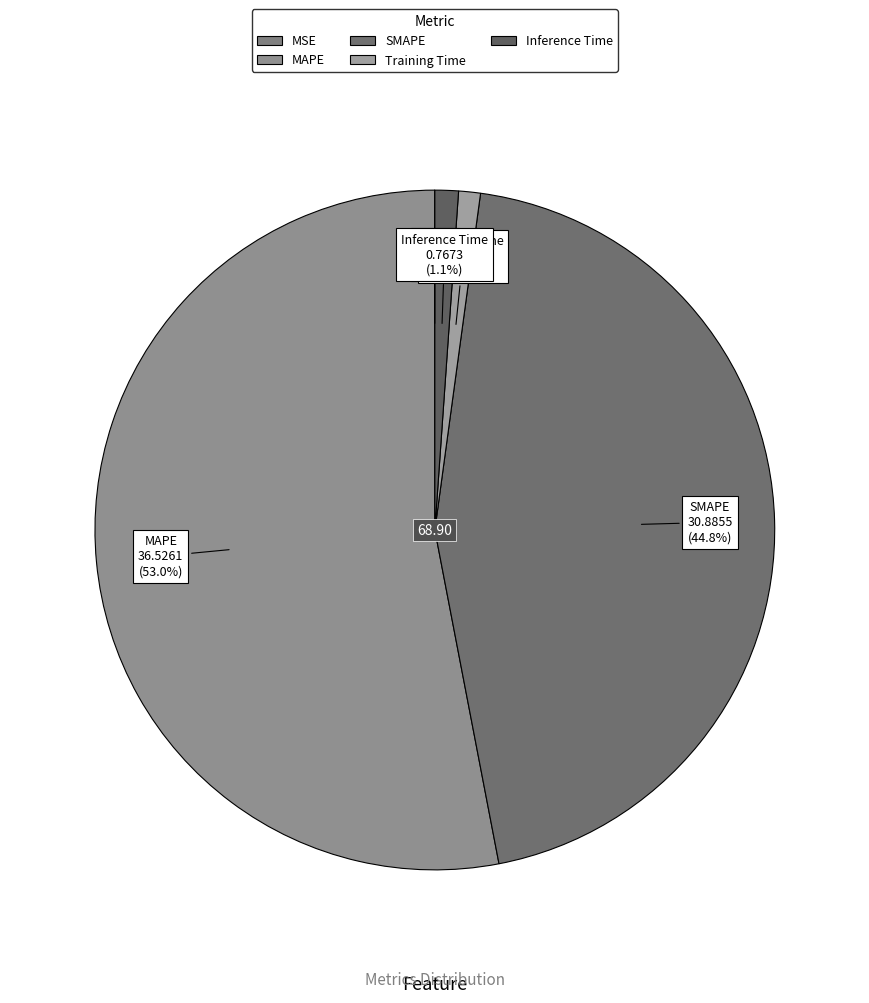

Does Inference Time represent more than half of the total?

No